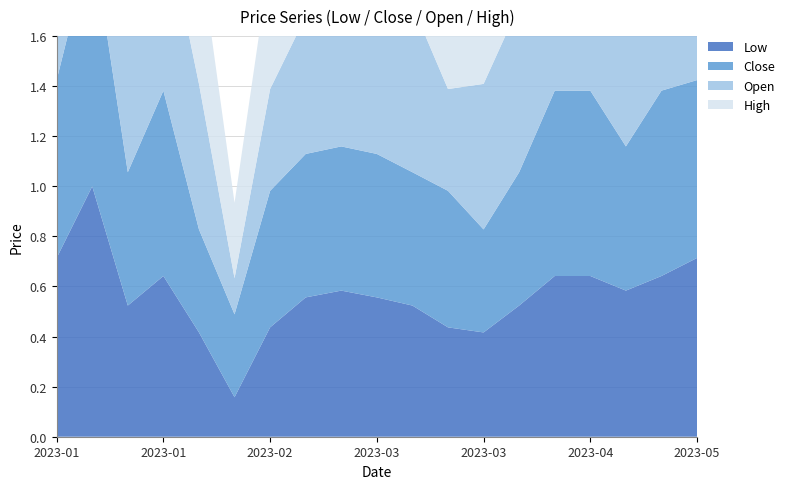

Reading left to right, extract all data points from this chart.

Low: 2023-01-01=0.7	2023-01-08=1.0	2023-01-15=0.5	2023-01-22=0.6	2023-01-29=0.4	2023-02-05=0.2	2023-02-12=0.4	2023-02-19=0.6	2023-02-26=0.6	2023-03-05=0.6	2023-03-12=0.5	2023-03-19=0.4	2023-03-26=0.4	2023-04-02=0.5	2023-04-09=0.6	2023-04-16=0.6	2023-04-23=0.6	2023-04-30=0.6	2023-05-07=0.7
Close: 2023-01-01=0.7	2023-01-08=1.0	2023-01-15=0.5	2023-01-22=0.7	2023-01-29=0.4	2023-02-05=0.3	2023-02-12=0.5	2023-02-19=0.6	2023-02-26=0.6	2023-03-05=0.6	2023-03-12=0.5	2023-03-19=0.5	2023-03-26=0.4	2023-04-02=0.5	2023-04-09=0.7	2023-04-16=0.7	2023-04-23=0.6	2023-04-30=0.7	2023-05-07=0.7
Open: 2023-01-01=0.8	2023-01-08=1.0	2023-01-15=0.7	2023-01-22=0.7	2023-01-29=0.6	2023-02-05=0.1	2023-02-12=0.4	2023-02-19=0.5	2023-02-26=0.6	2023-03-05=0.5	2023-03-12=0.7	2023-03-19=0.4	2023-03-26=0.6	2023-04-02=0.7	2023-04-09=0.7	2023-04-16=0.7	2023-04-23=0.6	2023-04-30=0.7	2023-05-07=0.8
High: 2023-01-01=0.7	2023-01-08=1.0	2023-01-15=0.6	2023-01-22=0.8	2023-01-29=0.6	2023-02-05=0.3	2023-02-12=0.5	2023-02-19=0.5	2023-02-26=0.5	2023-03-05=0.5	2023-03-12=0.6	2023-03-19=0.5	2023-03-26=0.6	2023-04-02=0.6	2023-04-09=0.8	2023-04-16=0.8	2023-04-23=0.5	2023-04-30=0.8	2023-05-07=0.7